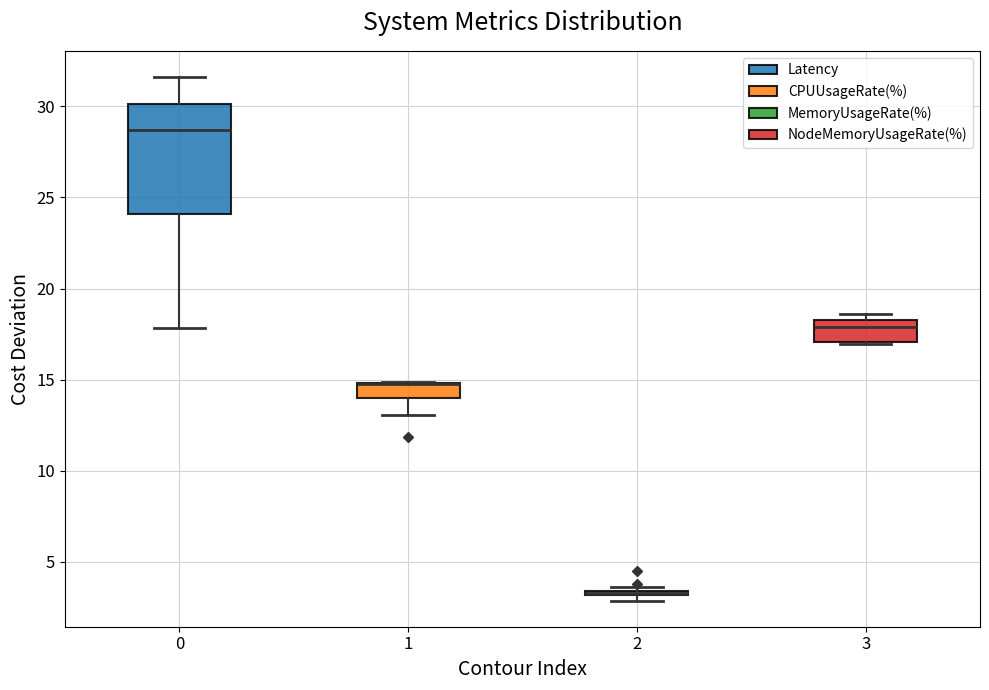

Which box is the tallest, from its lower edge to its upper edge?

0